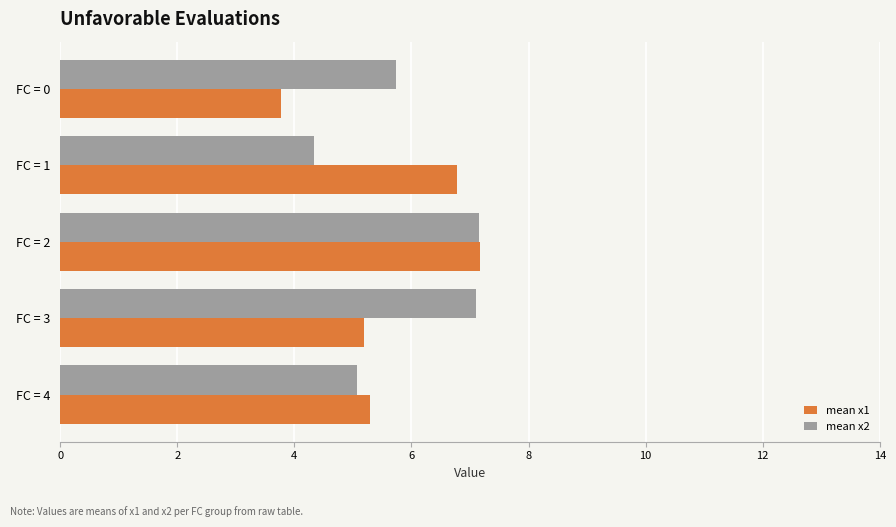

True or false: mean x2 has a value of 5.1 at FC = 4.

True